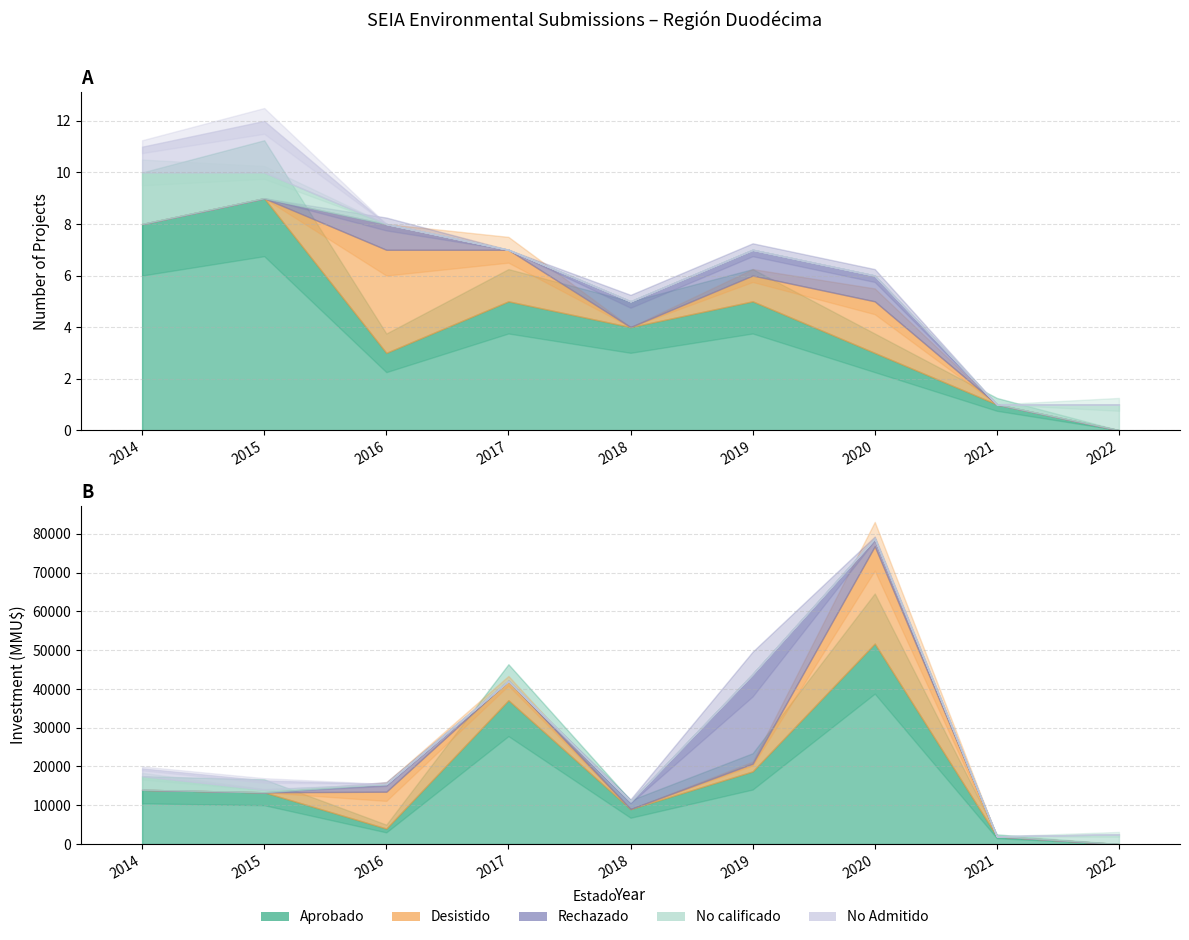

Is it true that Rechazado equals 2 at 2016?

False